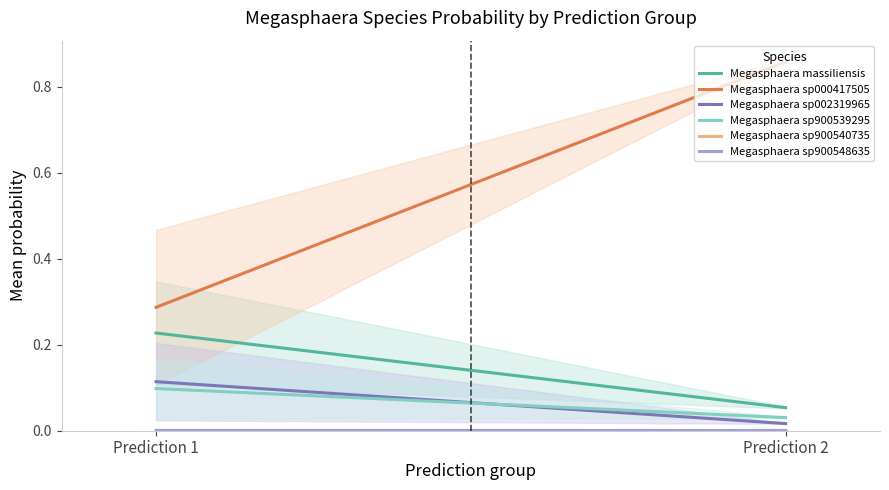

What are all the series names shown in the legend?

1-s__Megasphaera massiliensis, 2-s__Megasphaera sp000417505, 3-s__Megasphaera sp002319965, 4-s__Megasphaera sp900539295, 5-s__Megasphaera sp900540735, 6-s__Megasphaera sp900548635